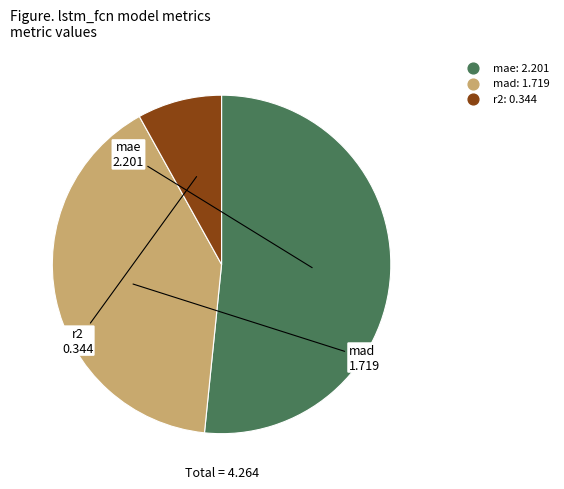

Combined, do r2 and mad account for over 50%?

No